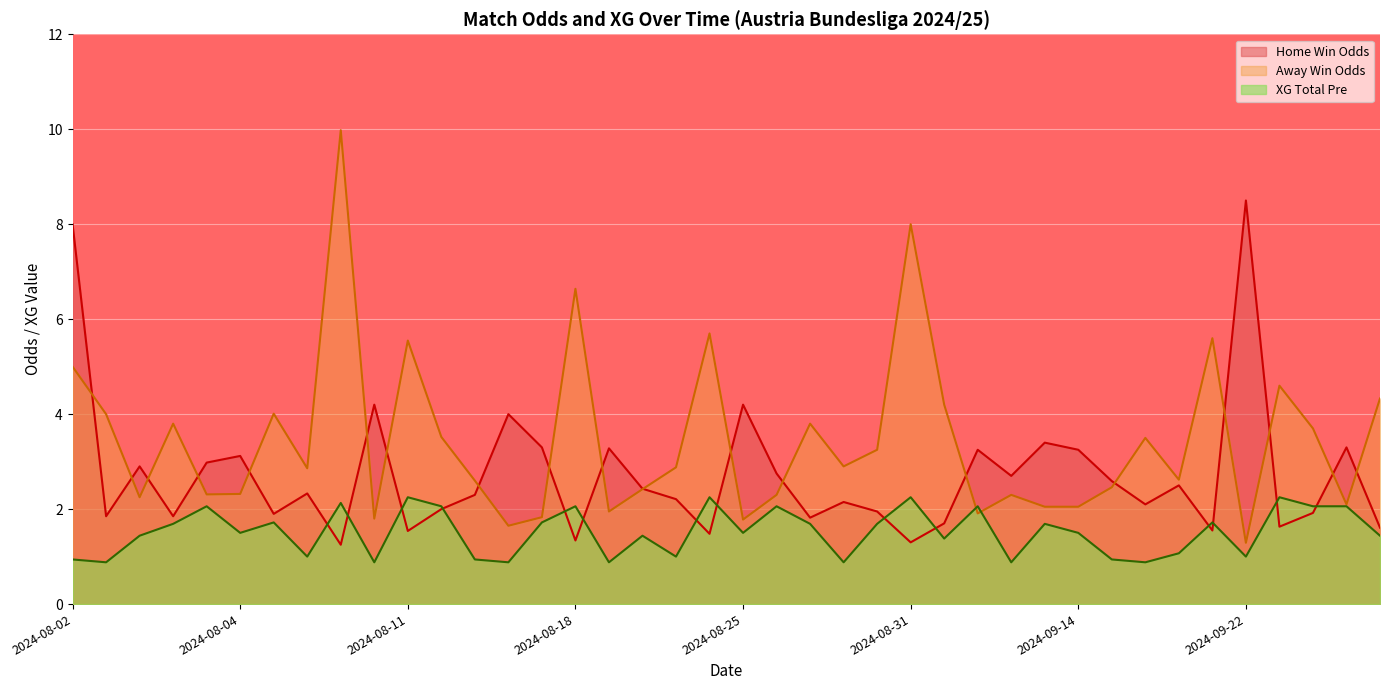

In Away Win Odds, how many points are higher than both neighbors (excluding endpoints)?

12